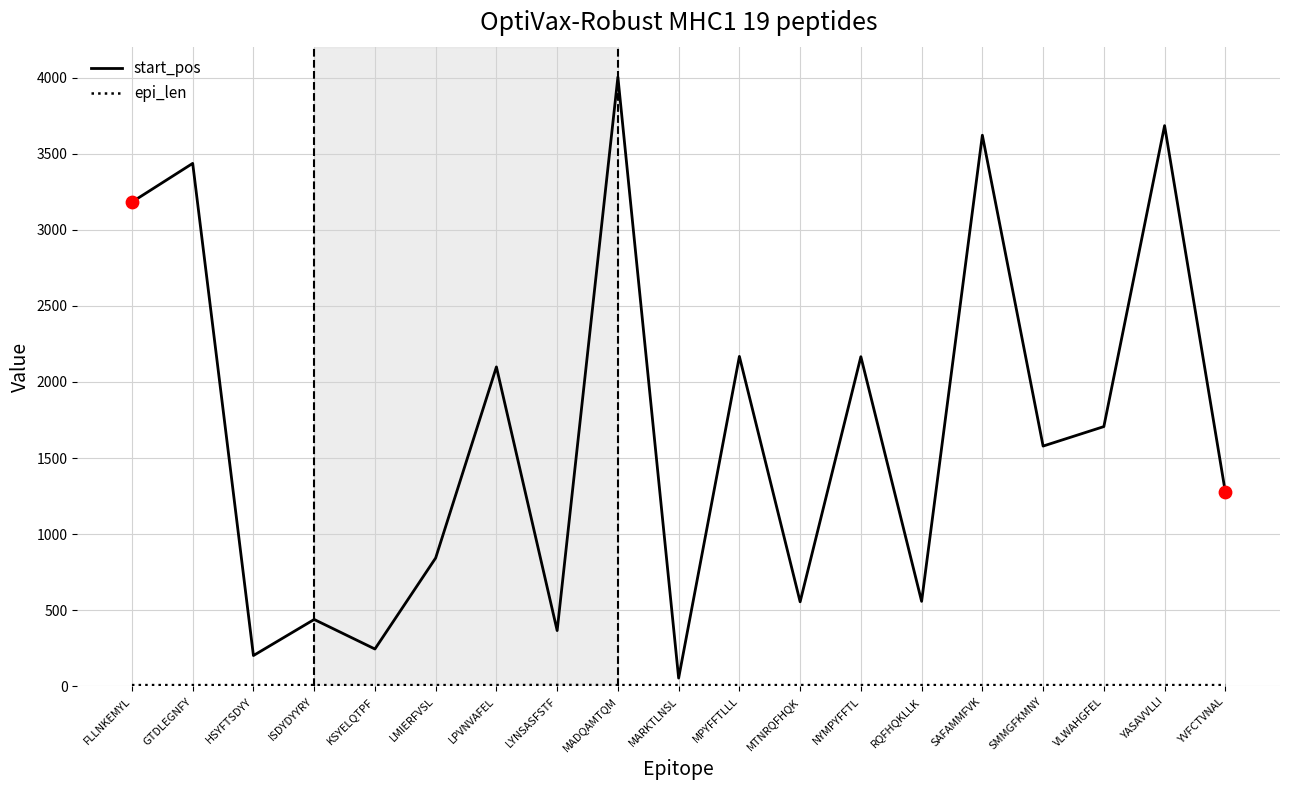

Between GTDLEGNFY and RQFHQKLLK, which series saw the biggest shift?

start_pos